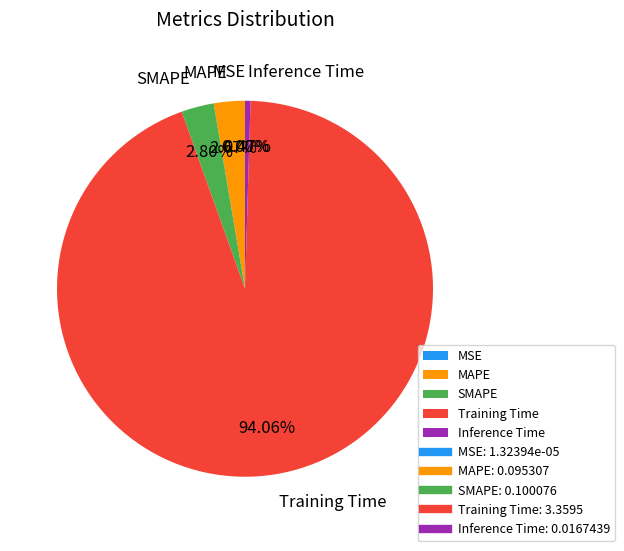

Between MAPE and Inference Time, which is larger?

MAPE